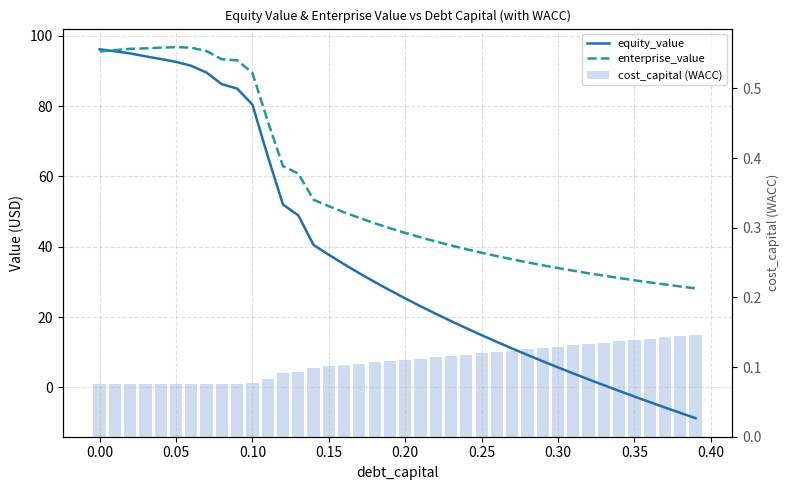

Rank the series by their maximum value, from lowest to highest.

cost_capital (WACC), equity_value, enterprise_value